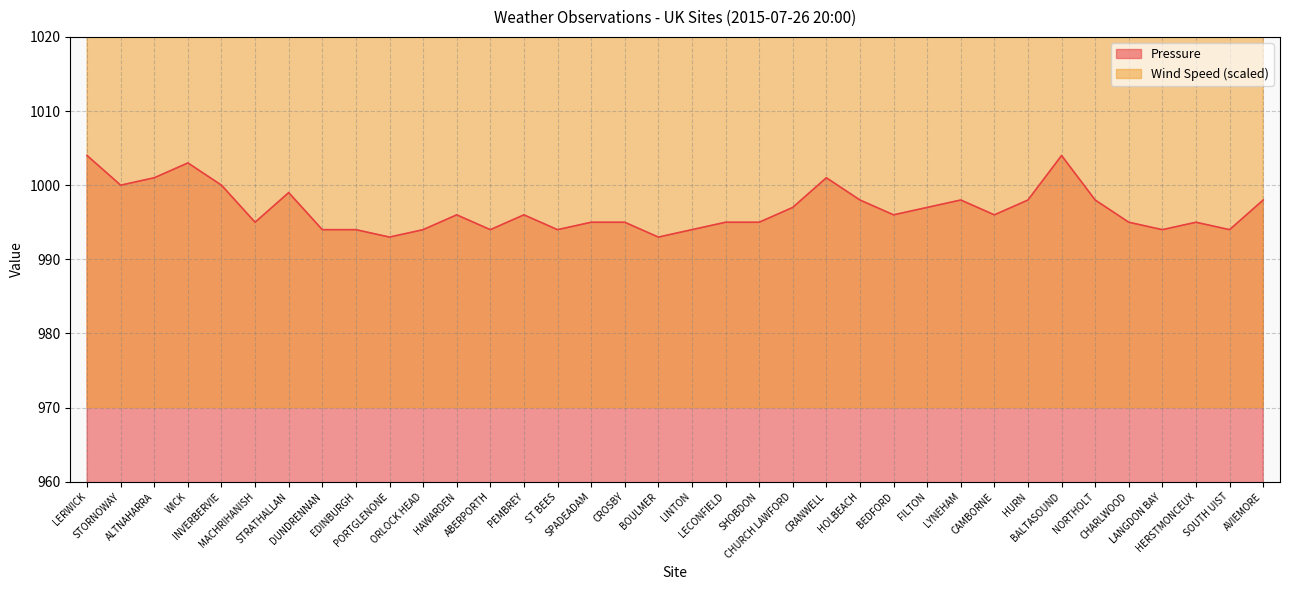

The value of Pressure at WICK is 1310. True or false?

False